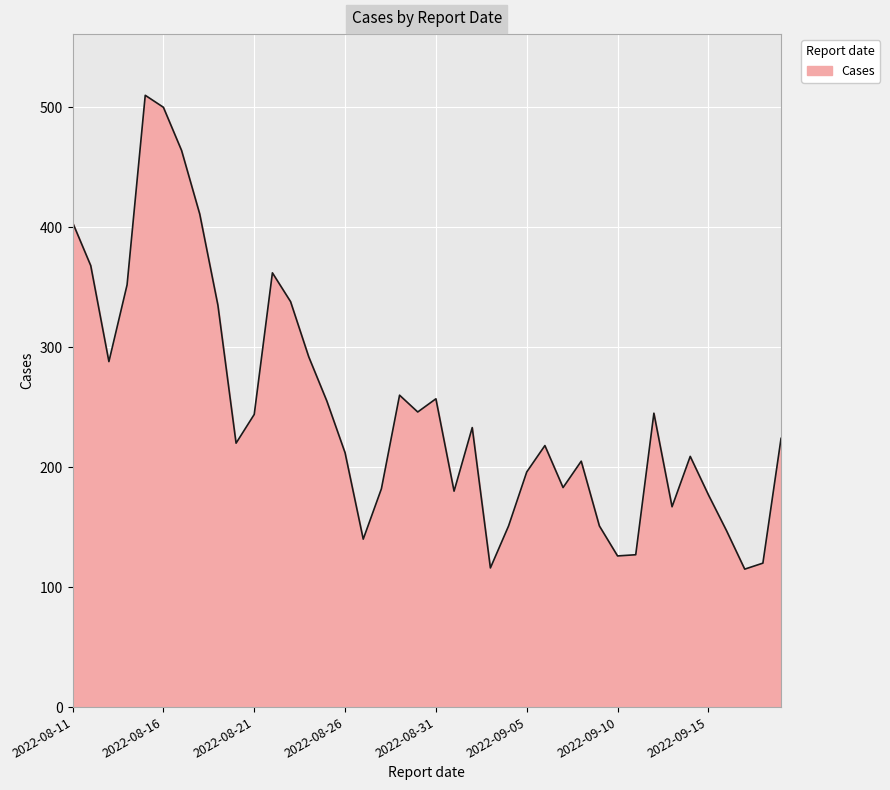

What is the average value?

248